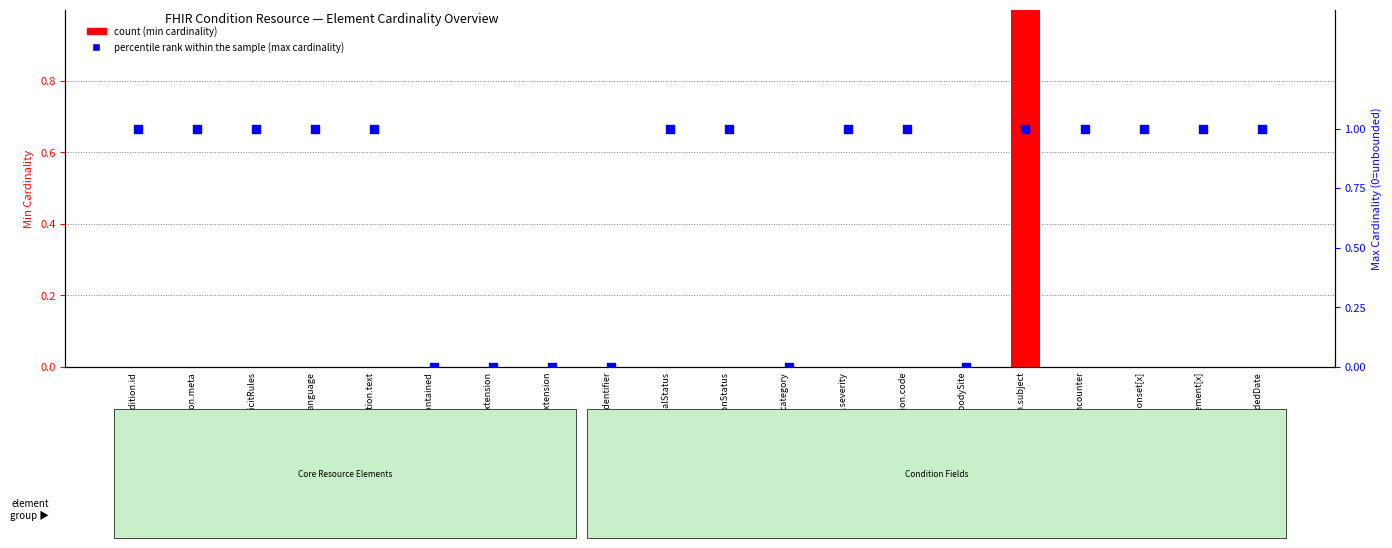

Is the value of percentile rank within the sample at Condition.encounter greater than the value of count at Condition.onset[x]?

Yes